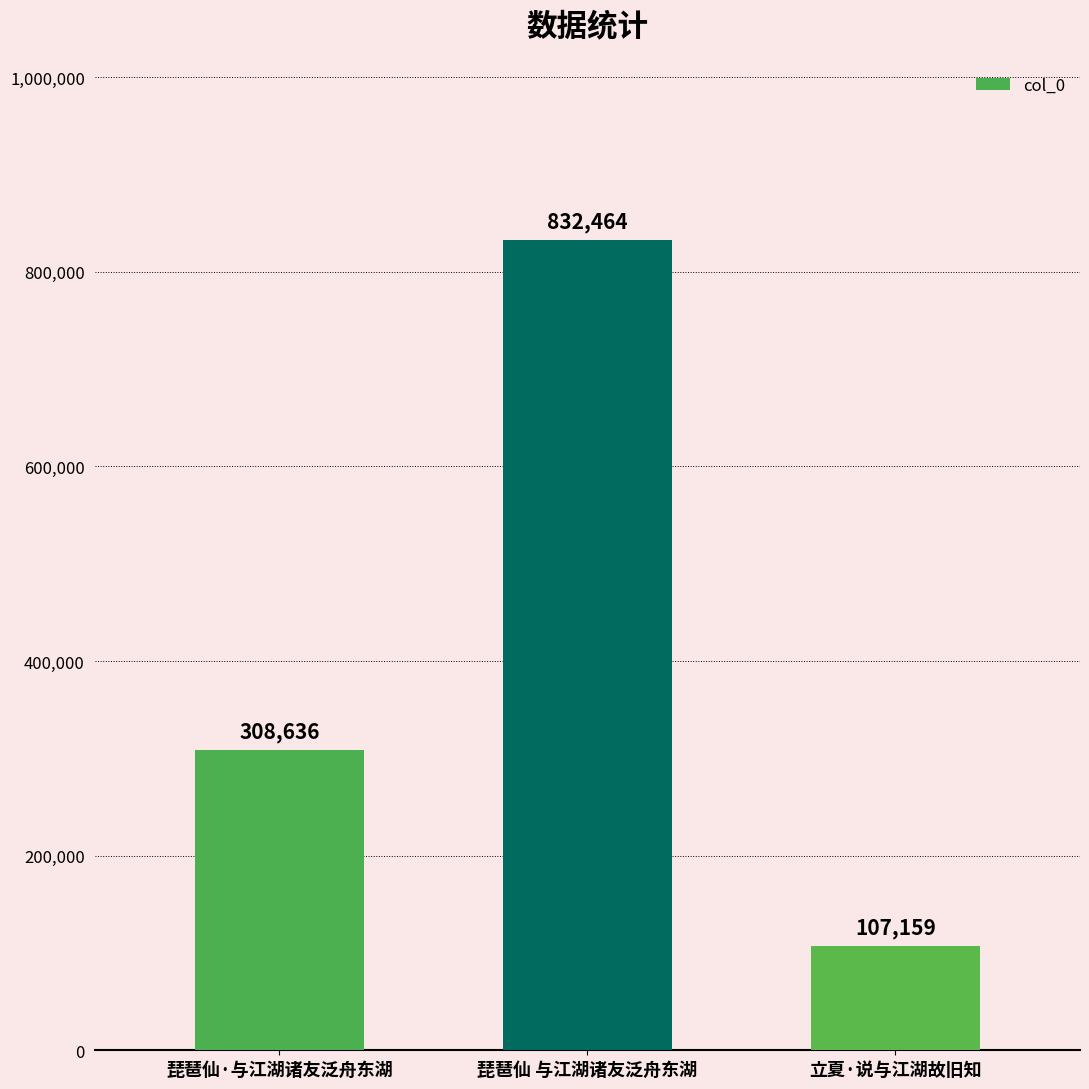

How many categories are shown in the chart?

3